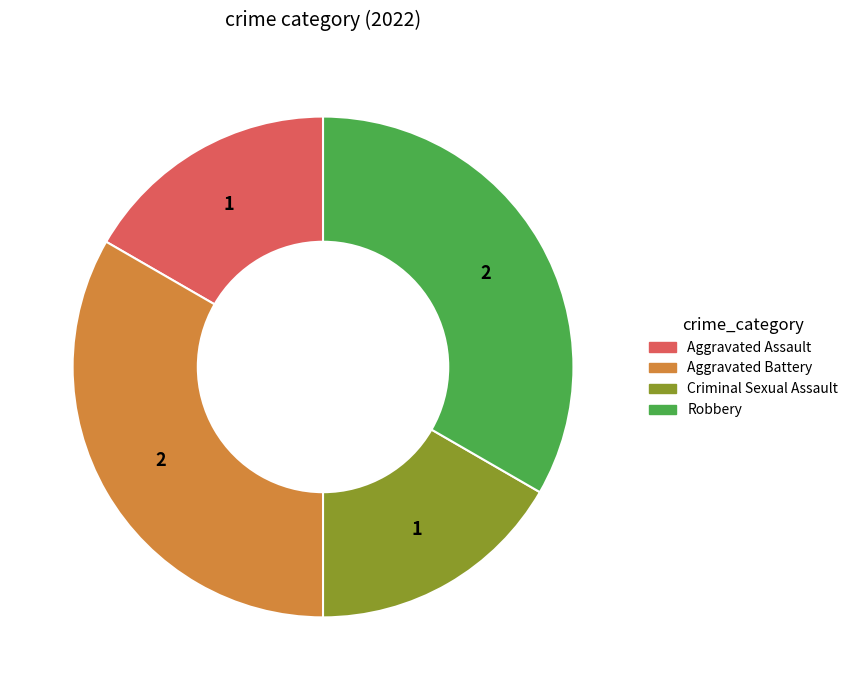

Between Robbery and Aggravated Assault, which is larger?

Robbery